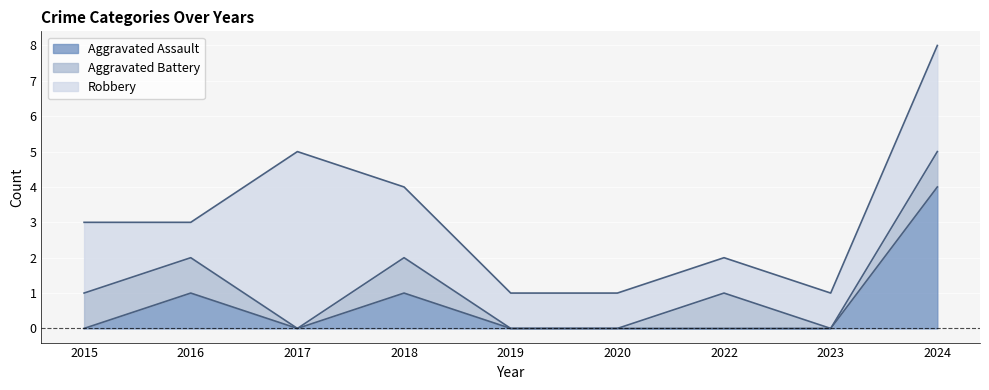

The value of Aggravated Battery at 2020 is 0. True or false?

True